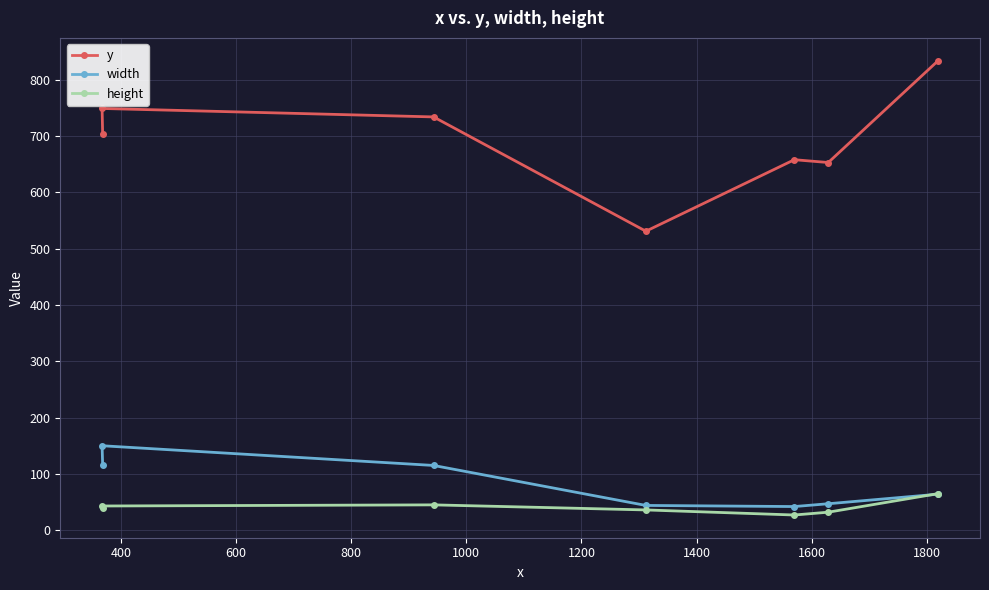

Which series has the widest spread of values?

y